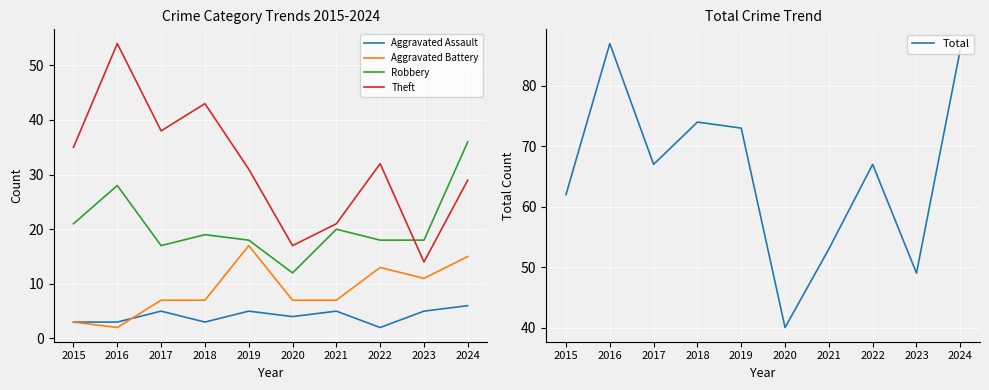

Reading right to left, extract all data points from this chart.

Aggravated Assault: 6	5	2	5	4	5	3	5	3	3
Aggravated Battery: 15	11	13	7	7	17	7	7	2	3
Robbery: 36	18	18	20	12	18	19	17	28	21
Theft: 29	14	32	21	17	31	43	38	54	35
Total: 86	49	67	53	40	73	74	67	87	62